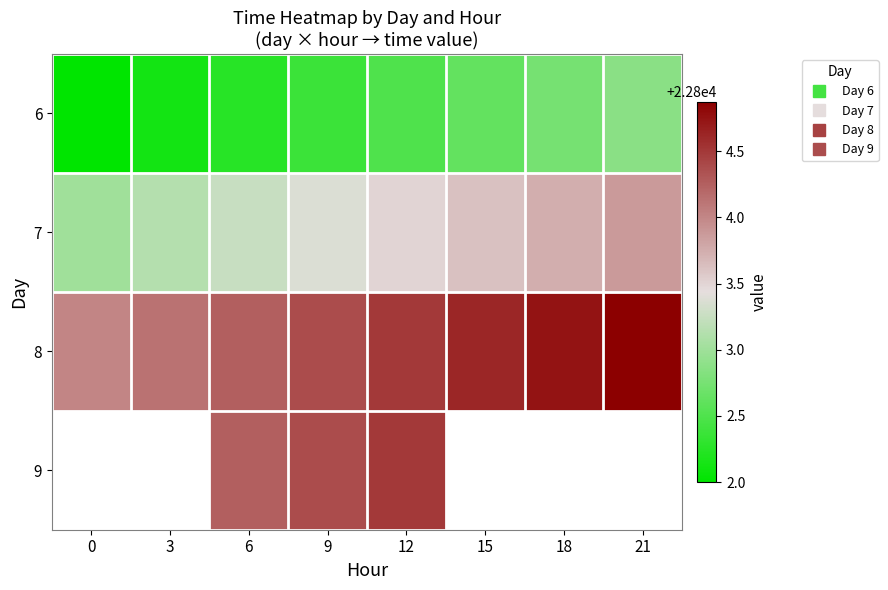

How many values in the 7 series exceed 22803?

7